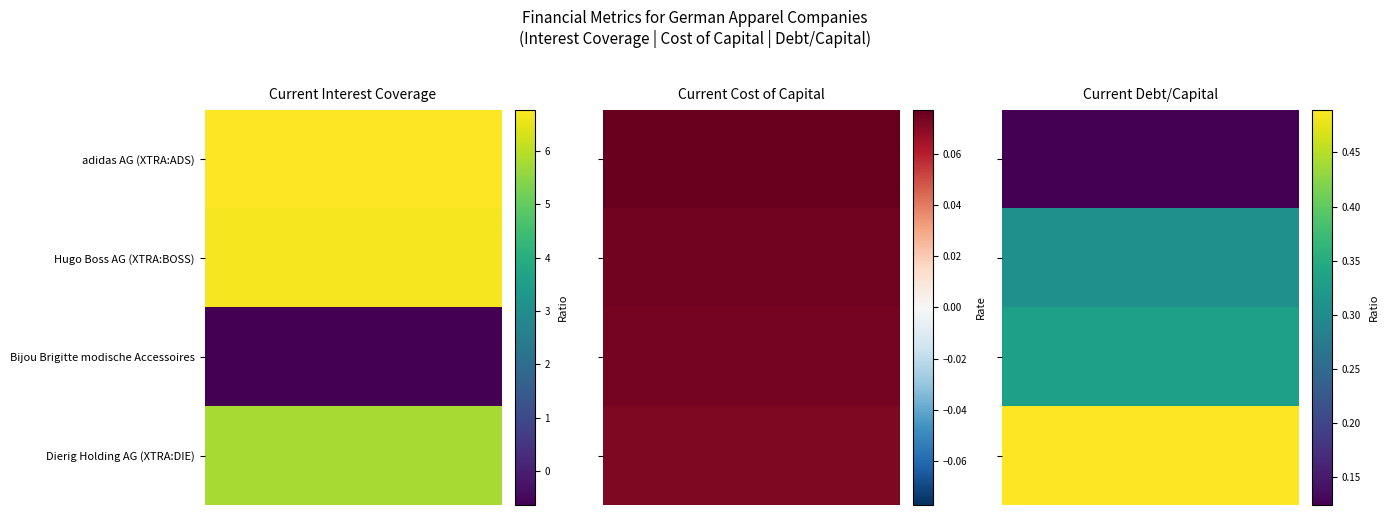

The value of current_debt_capital at Dierig Holding AG (XTRA:DIE) is 0.2. True or false?

False